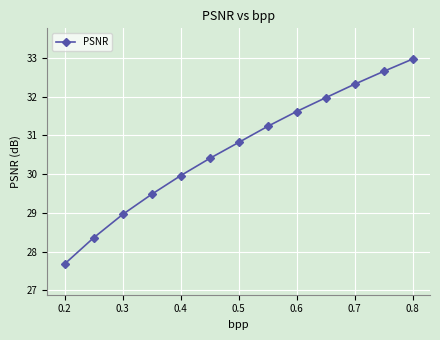

What is the value of the 3rd point from the left?

29.0